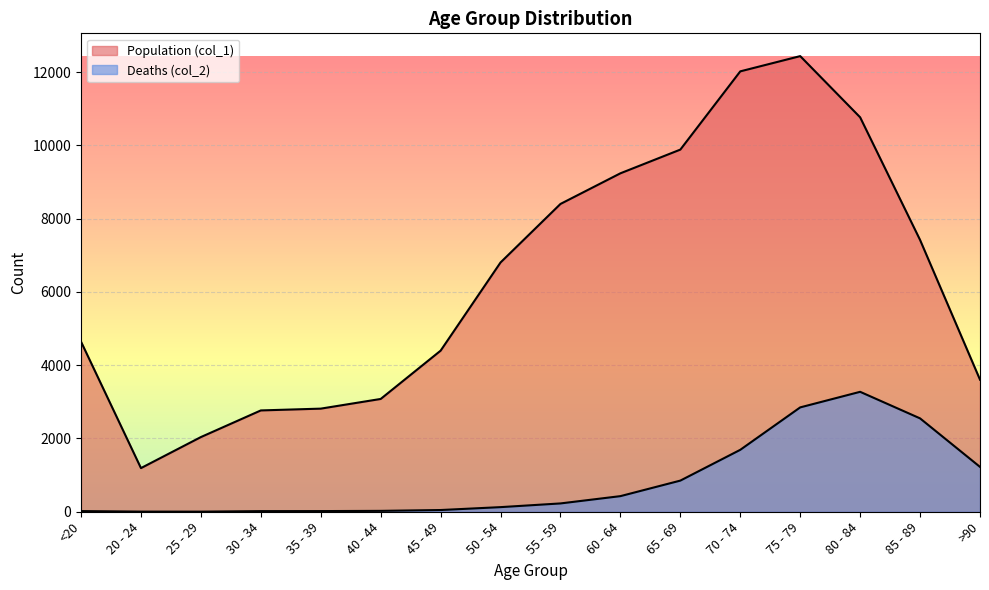

List the series in order of their peak value, highest first.

Population (col_1), Deaths (col_2)